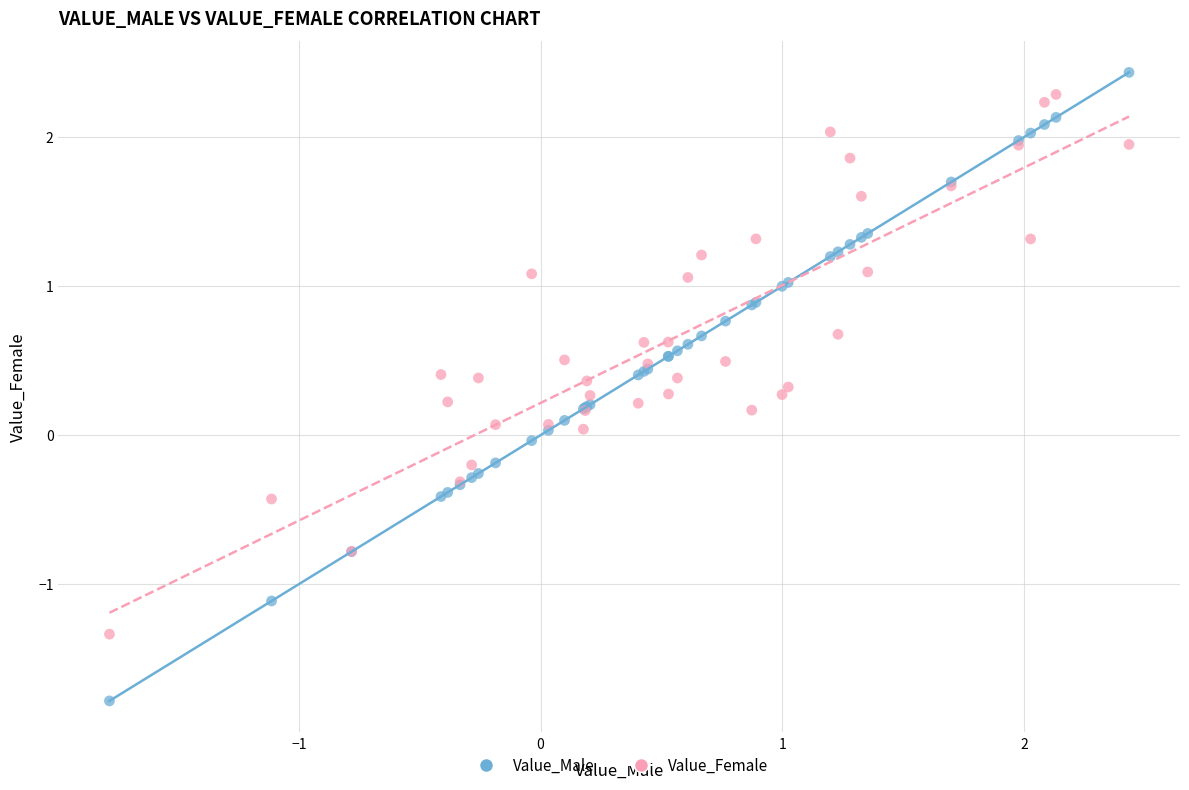

Which series has the widest spread of Y values?

Value_Male